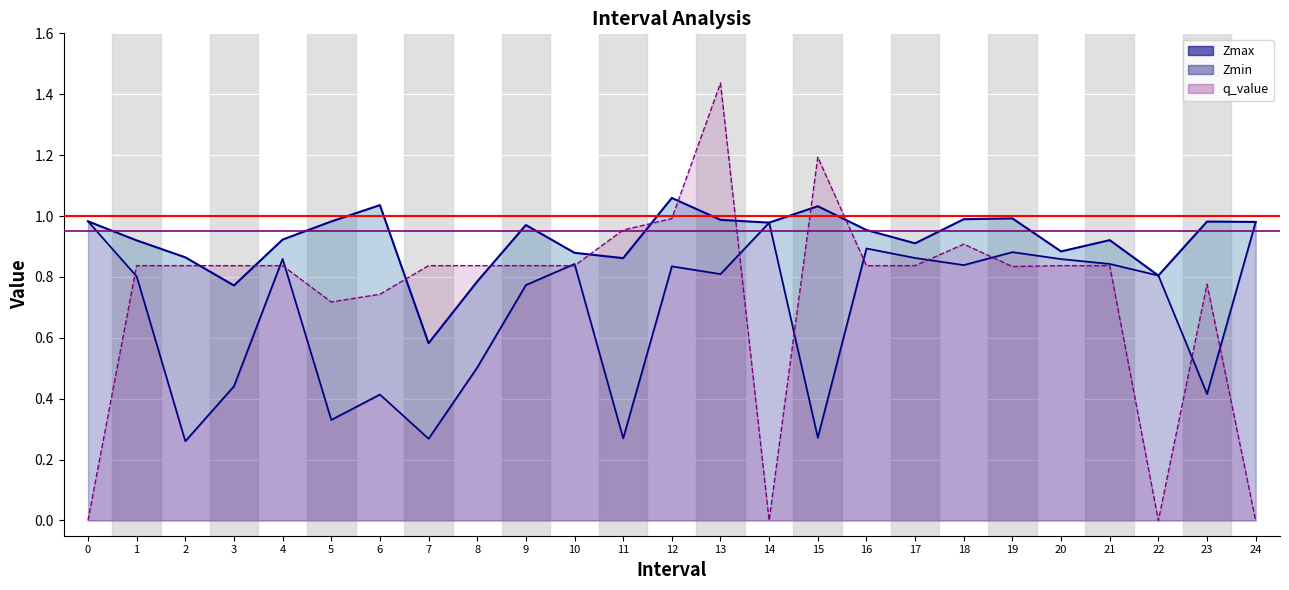

Which series has the widest spread of values?

q_value